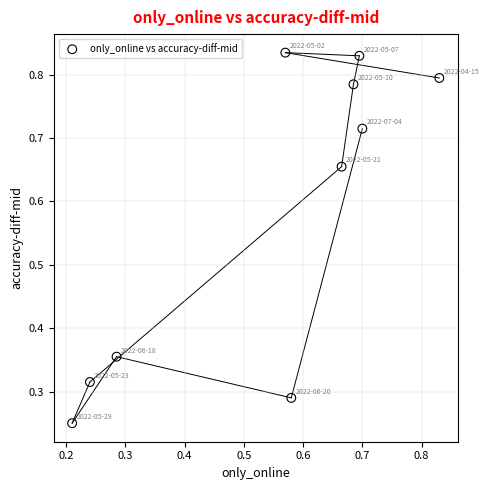

What is the average X value?

0.5